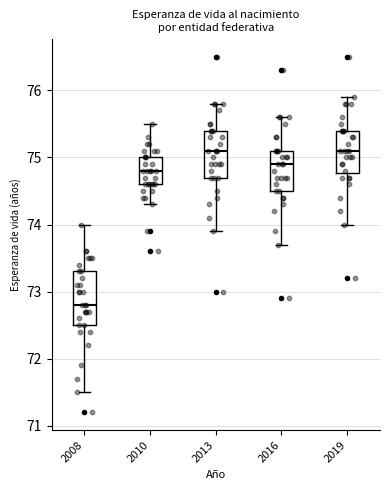

Where does the median line of the box at x = 2008 sit on the y-axis? The values are not printed on the chart, so give them approximately, as read against the axis.

72.8